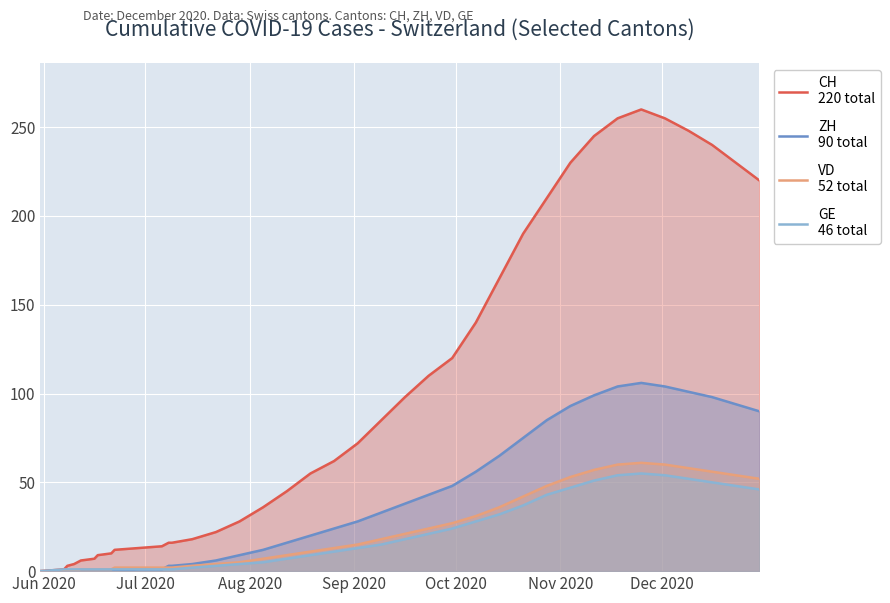

How many lines are shown in the chart?

4